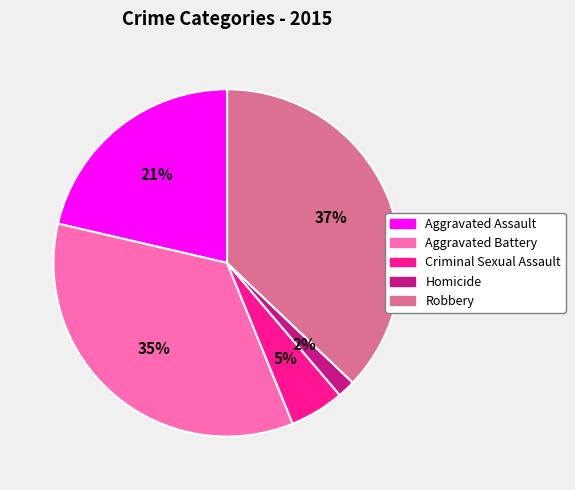

Which slice is the smallest?

Homicide